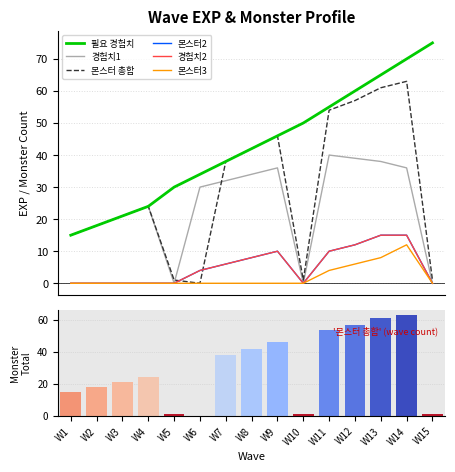

What is the average value of the 필요 경험치 series?

43